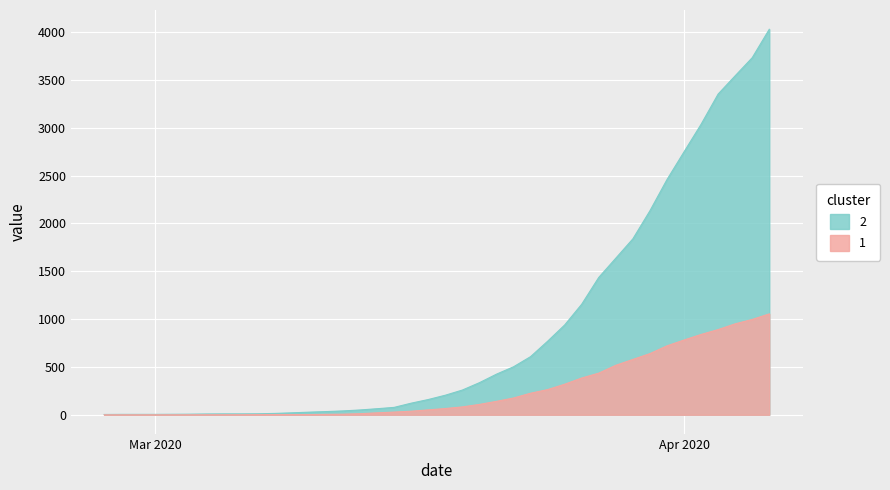

What is the greatest value displayed?

4028